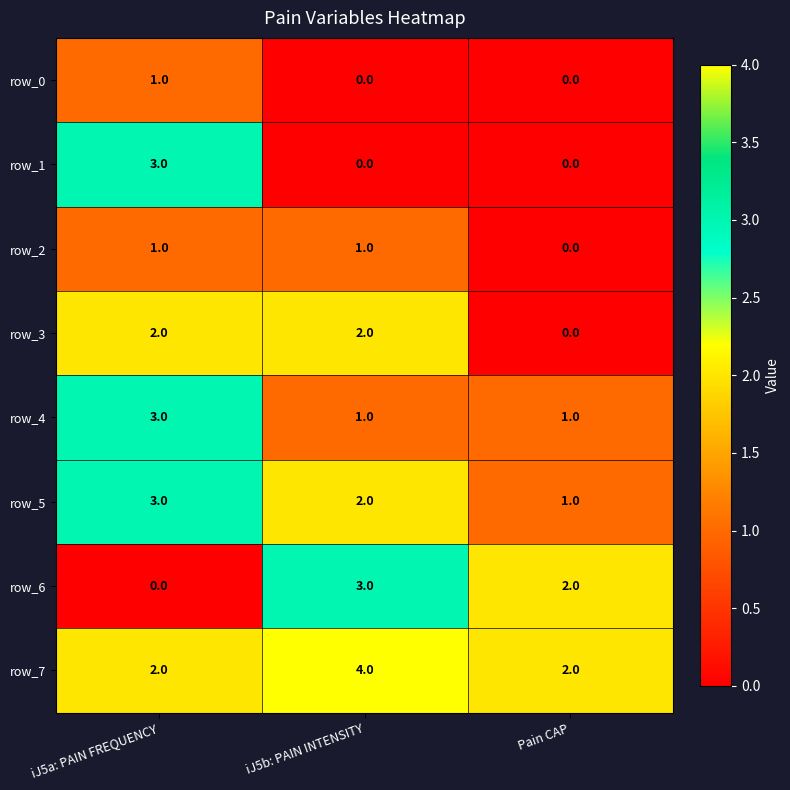

Is the value of row_7 at iJ5b: PAIN INTENSITY greater than the value of row_6 at Pain CAP?

Yes